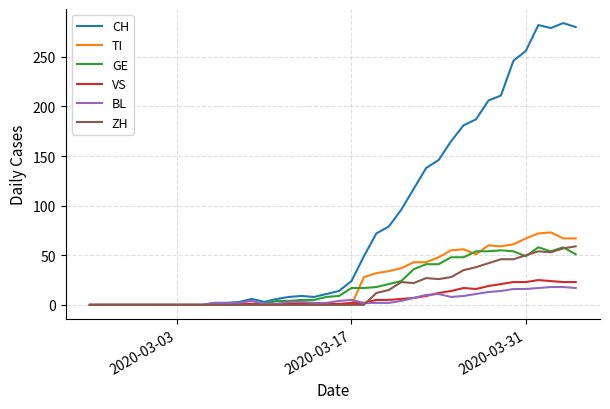

True or false: TI and GE cross at least once.

True